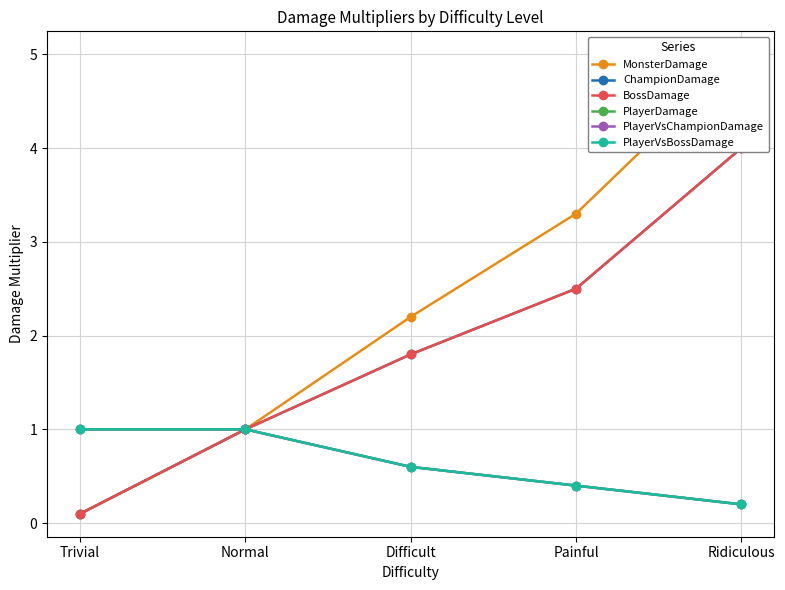

Which series has the largest total across all categories?

MonsterDamage